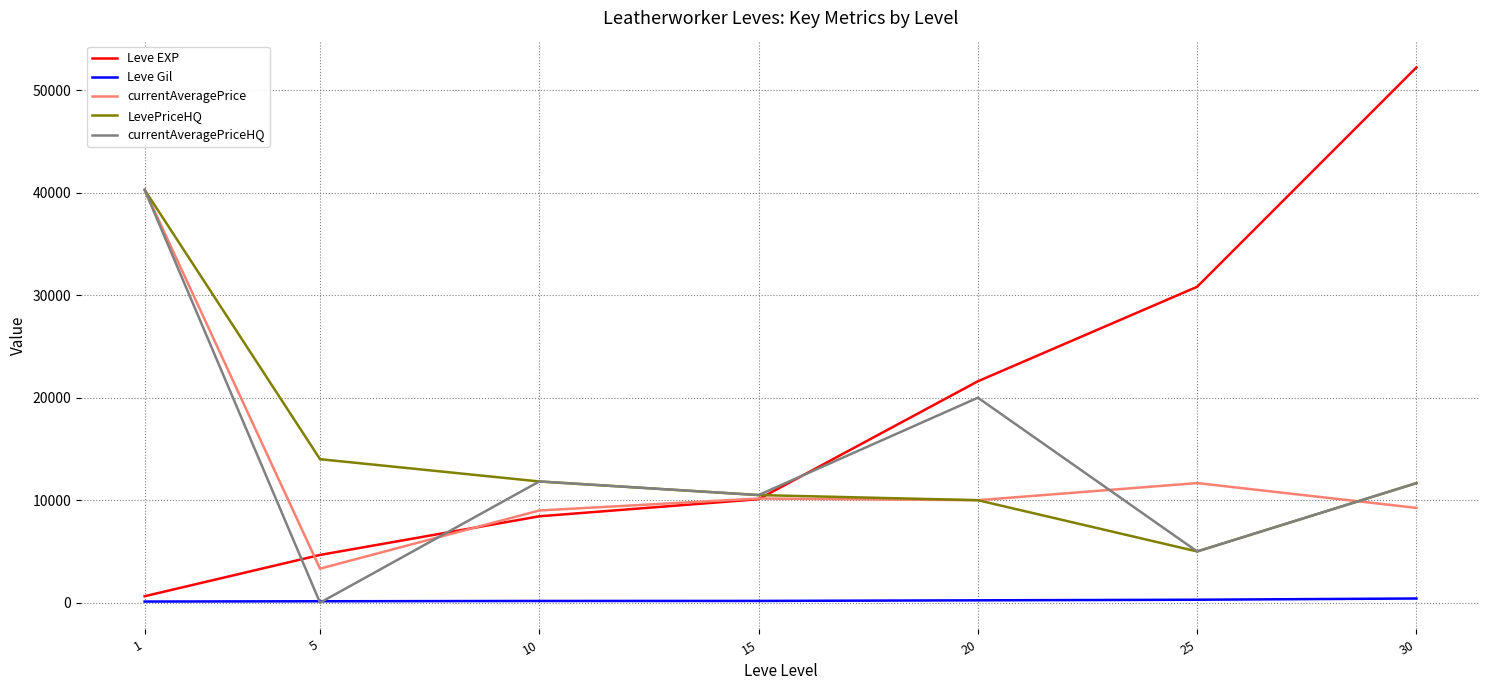

What is the difference between the highest and lowest values at 25?

30530